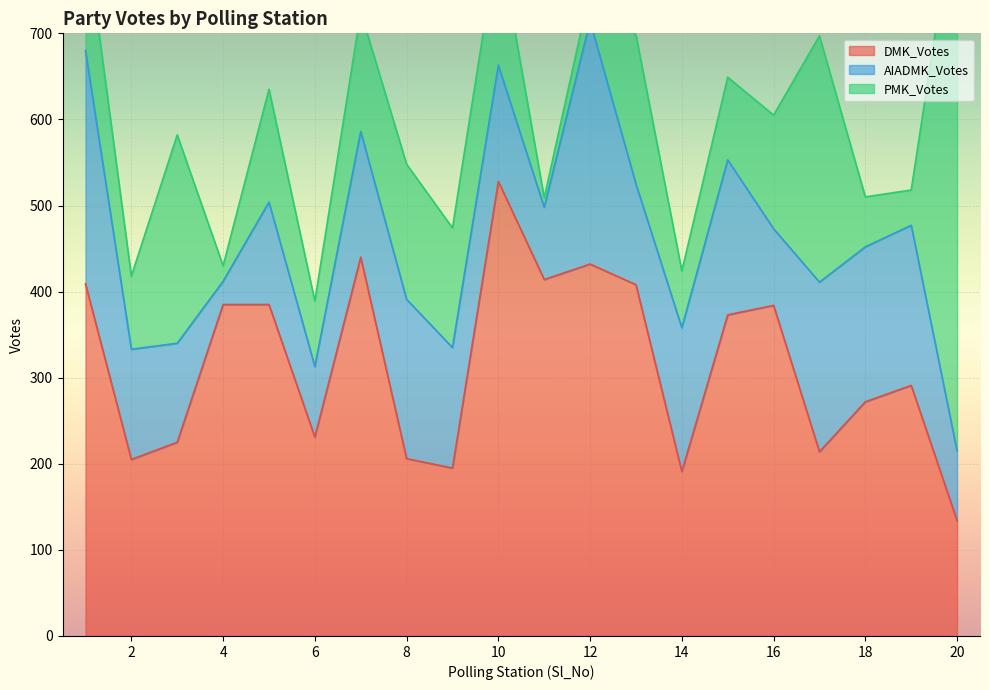

What is the value of the DMK_Votes point at the 8th from the left?

206